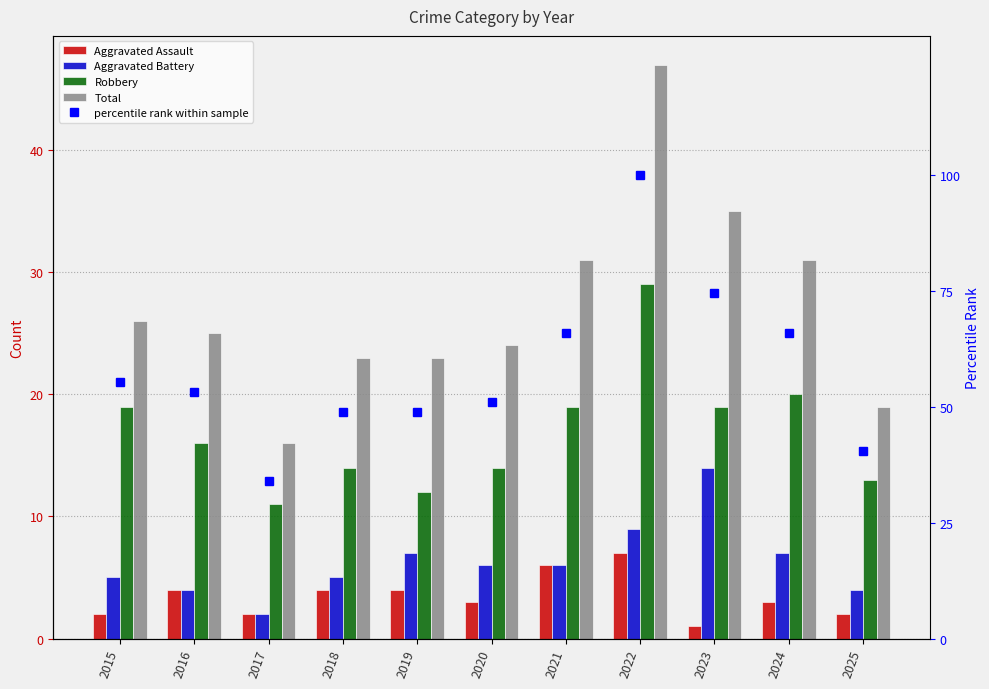

Which series has the largest total across all categories?

percentile rank within sample